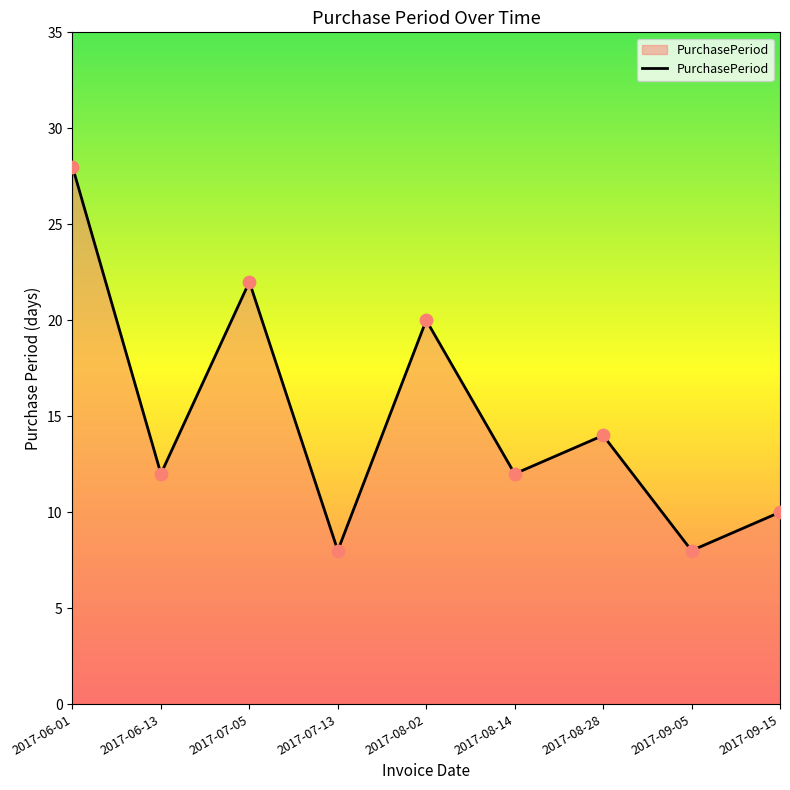

Which has a higher value, 2017-08-28 or 2017-08-14?

2017-08-28